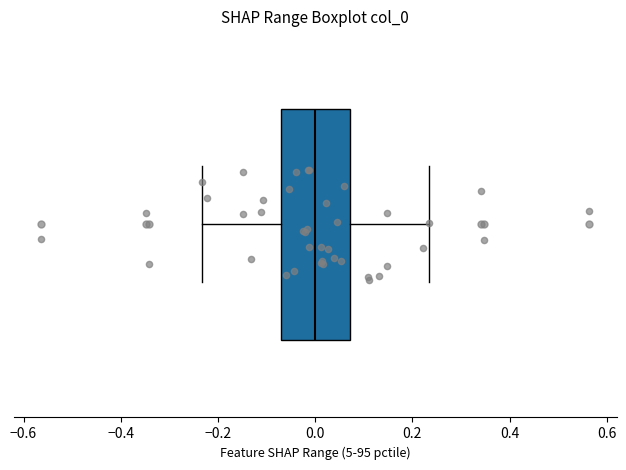

Transcribe this box plot: give where the median line is, the range the box spans, and where the two whiskers end, as read against the x-axis. The values are not printed on the chart, so give them approximately, as read against the axis.

median 0.00, box -0.08 to 0.08, whiskers -0.24 to 0.24